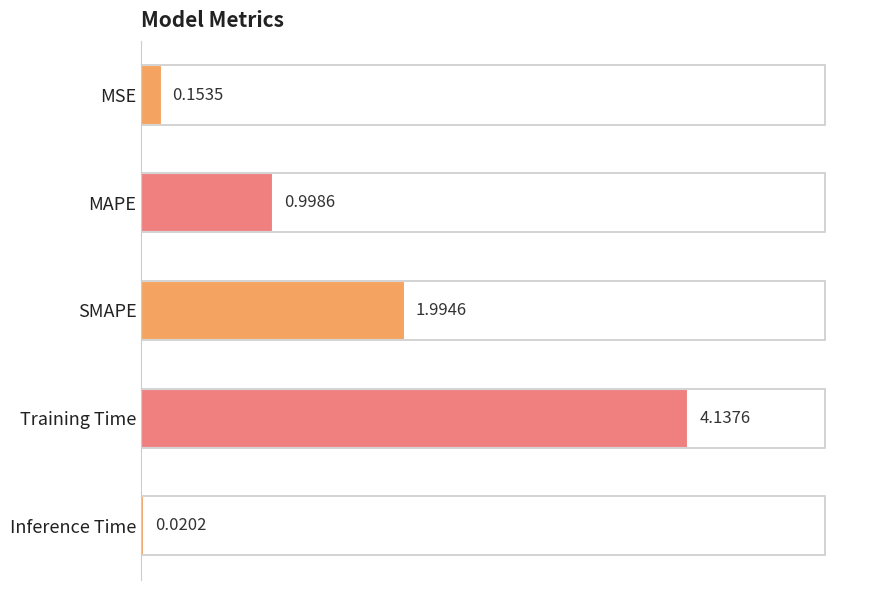

What is the label of the 4th bar from the top?

Training Time